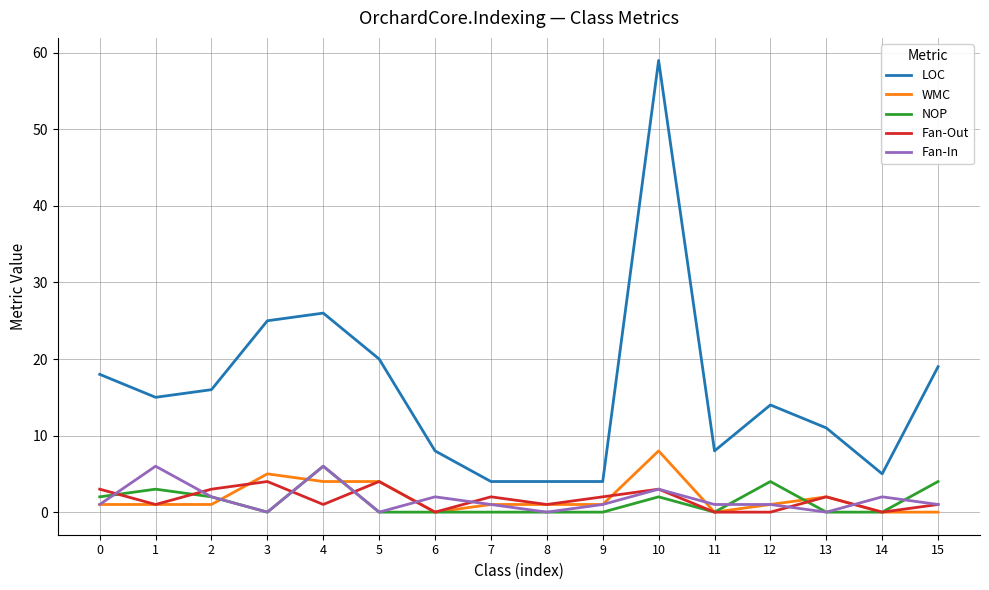

At which category is the sum across all series the highest?

10